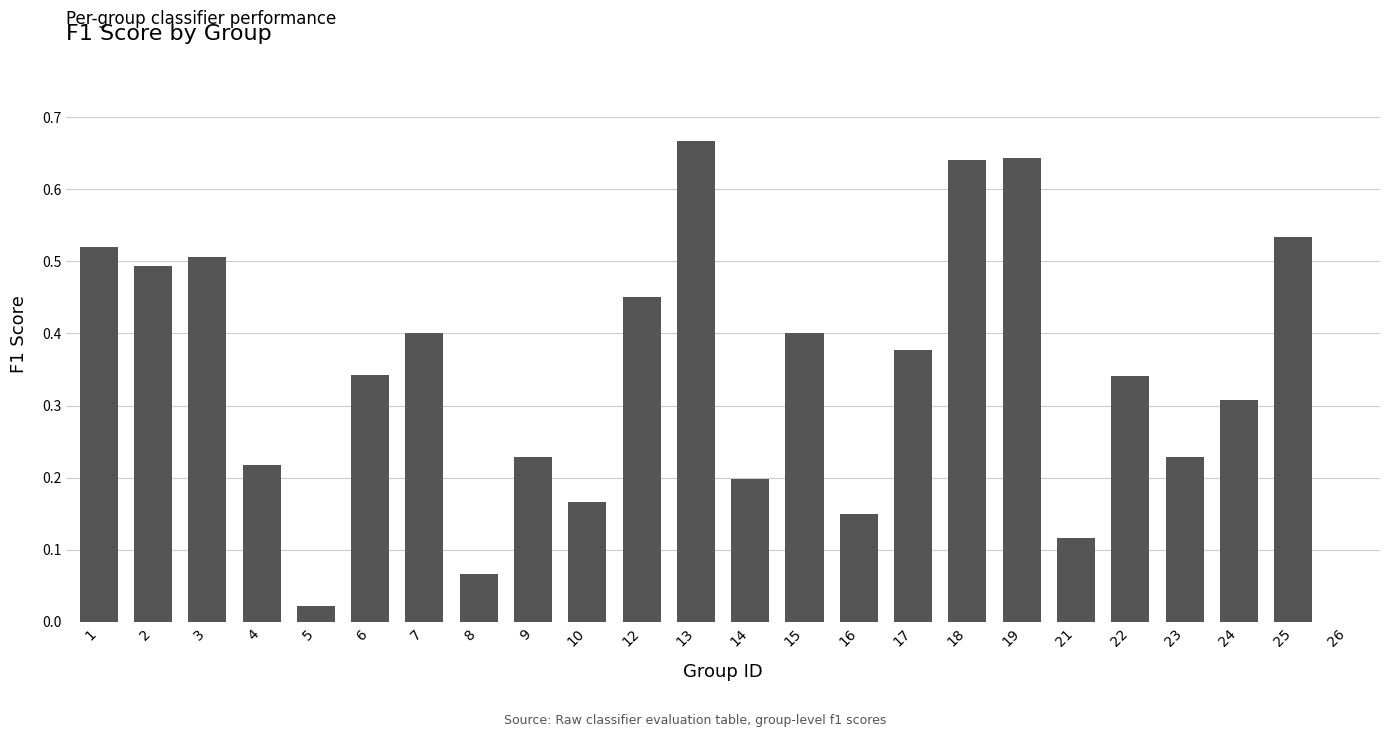

What is the sum of all values?

8.0